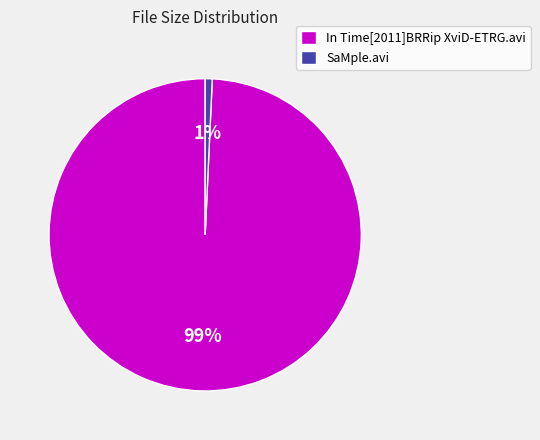

What is the smallest slice in the pie chart?

SaMple.avi